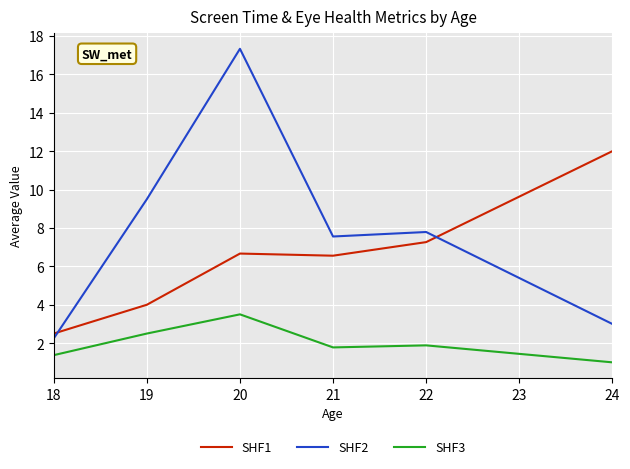

At 19, list the series in order from smallest to largest.

SHF3, SHF1, SHF2